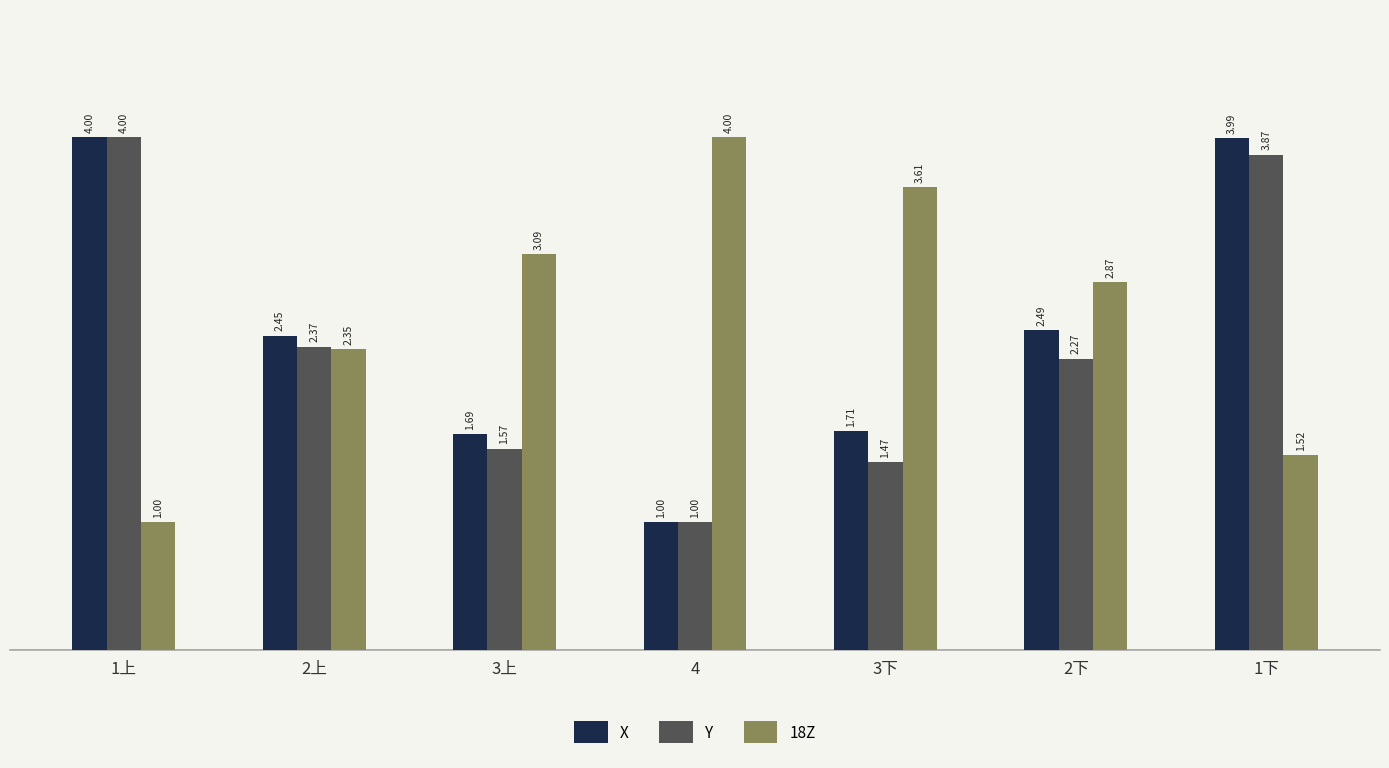

What is the difference between the maximum and minimum values in the X series?

3.0